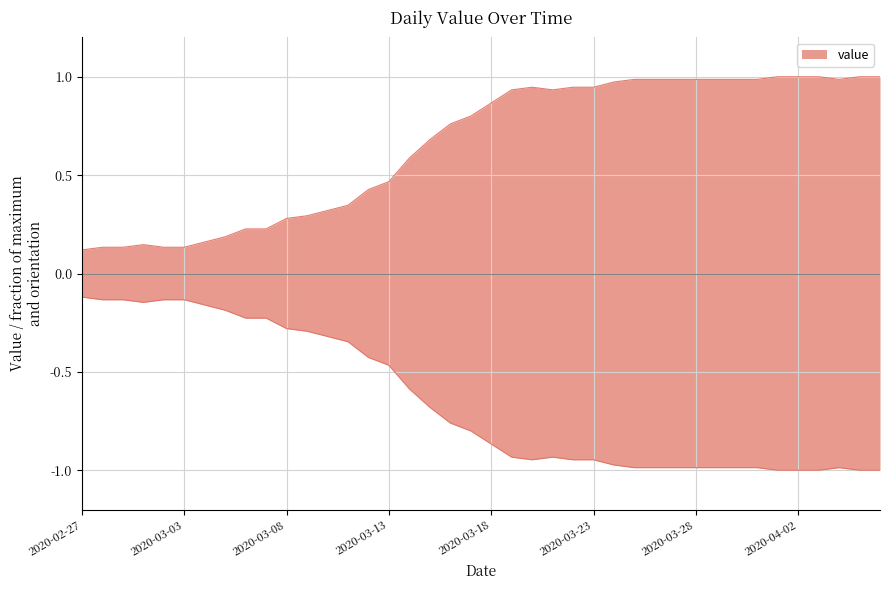

At which category does the chart reach its minimum across all series?

2020-02-27